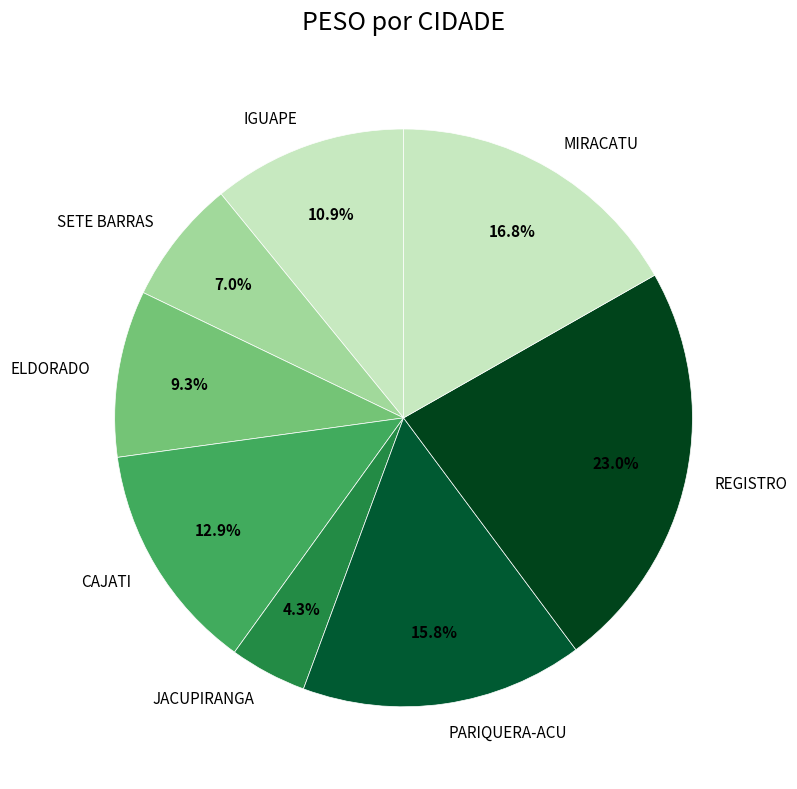

To the nearest percent, what is the average slice percentage?

12%